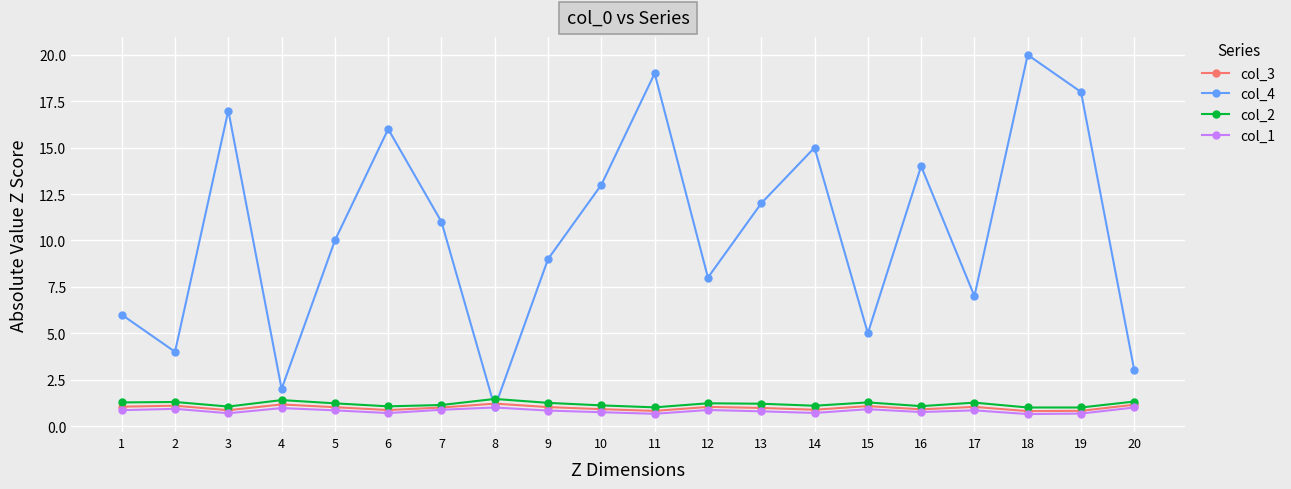

Which series has the widest spread of values?

col_4